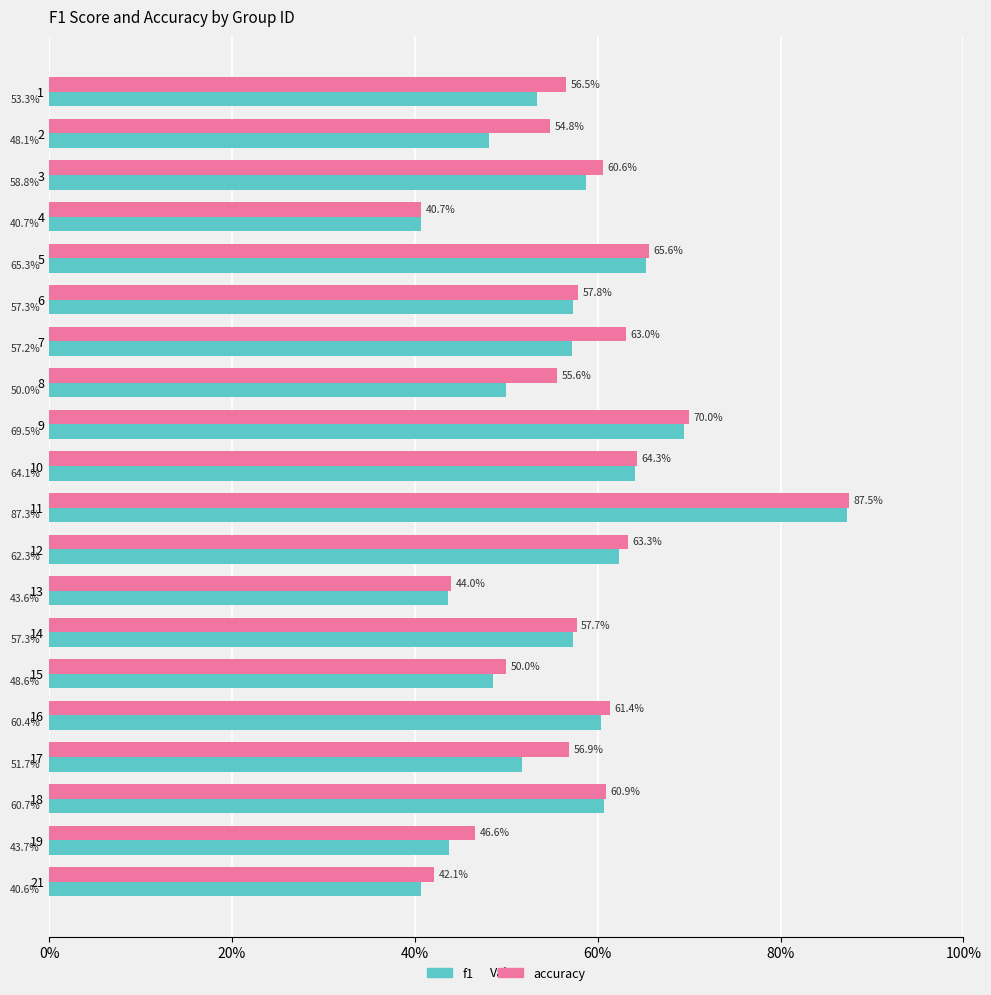

List the series in order of their peak value, highest first.

accuracy, f1